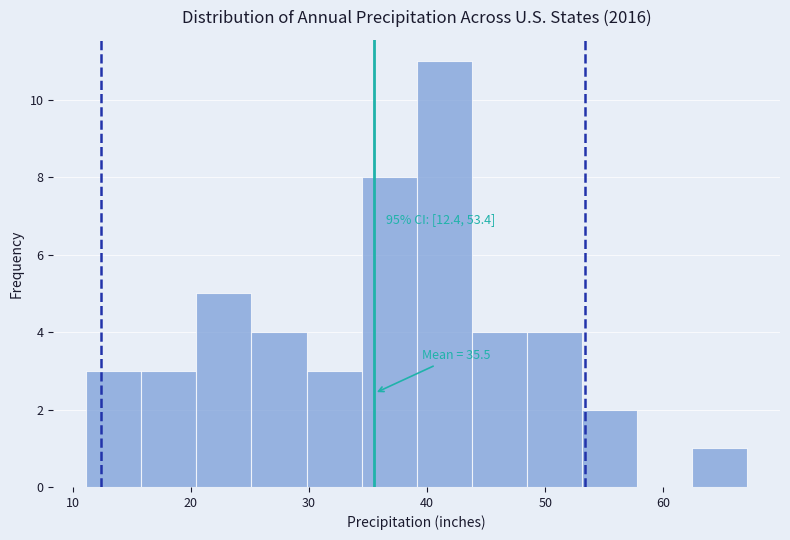

Which range on the x-axis has the tallest bar?

39 to 44